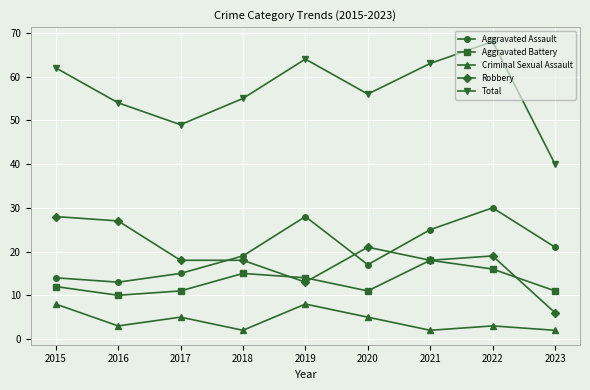

Reading left to right, transcribe all the data shown in this chart.

Aggravated Assault: 14	13	15	19	28	17	25	30	21
Aggravated Battery: 12	10	11	15	14	11	18	16	11
Criminal Sexual Assault: 8	3	5	2	8	5	2	3	2
Robbery: 28	27	18	18	13	21	18	19	6
Total: 62	54	49	55	64	56	63	68	40